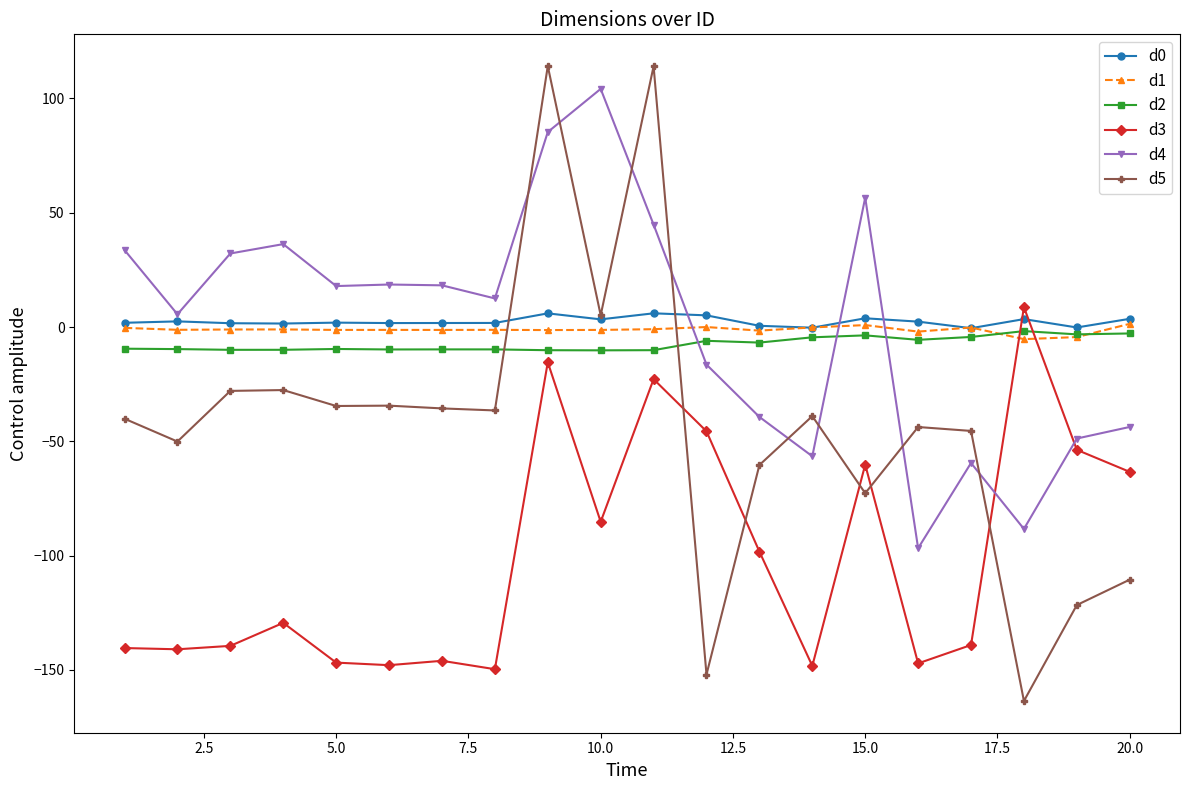

True or false: d2 has more than 2 points higher than both neighbors.

True